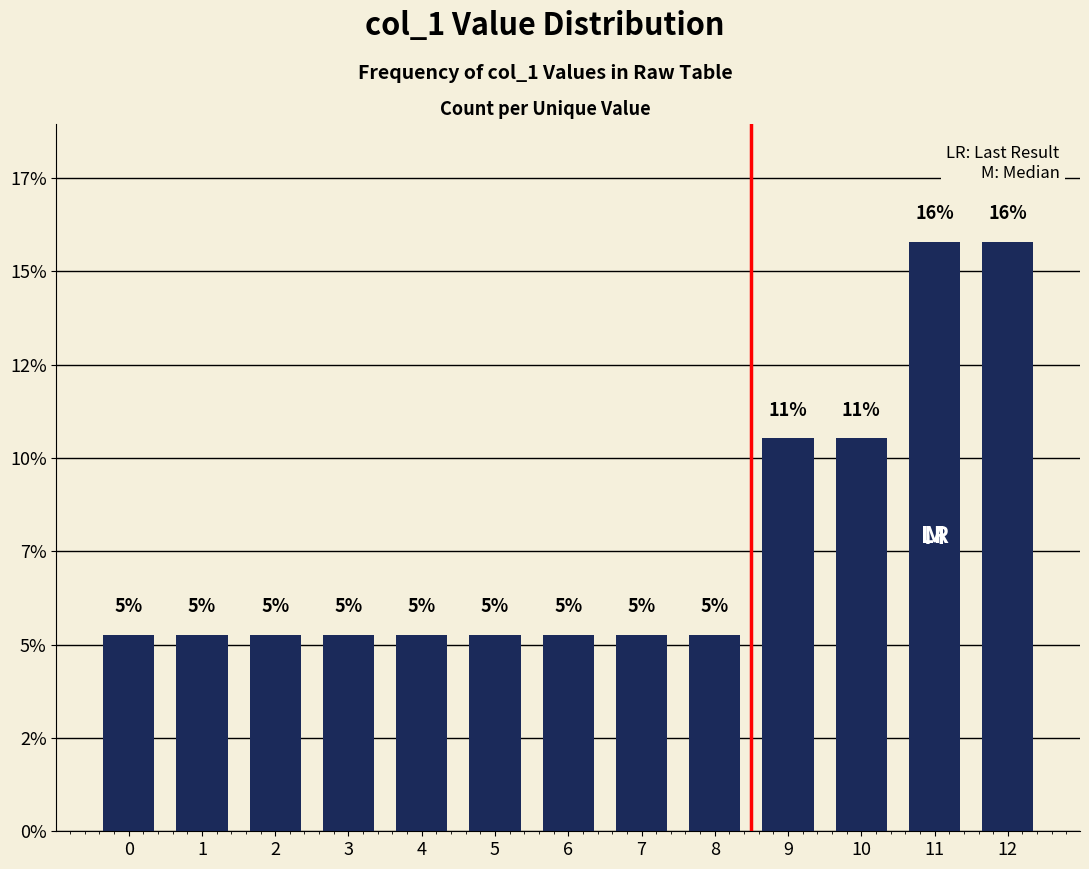

What is the difference between the second highest and second lowest values?

10.5